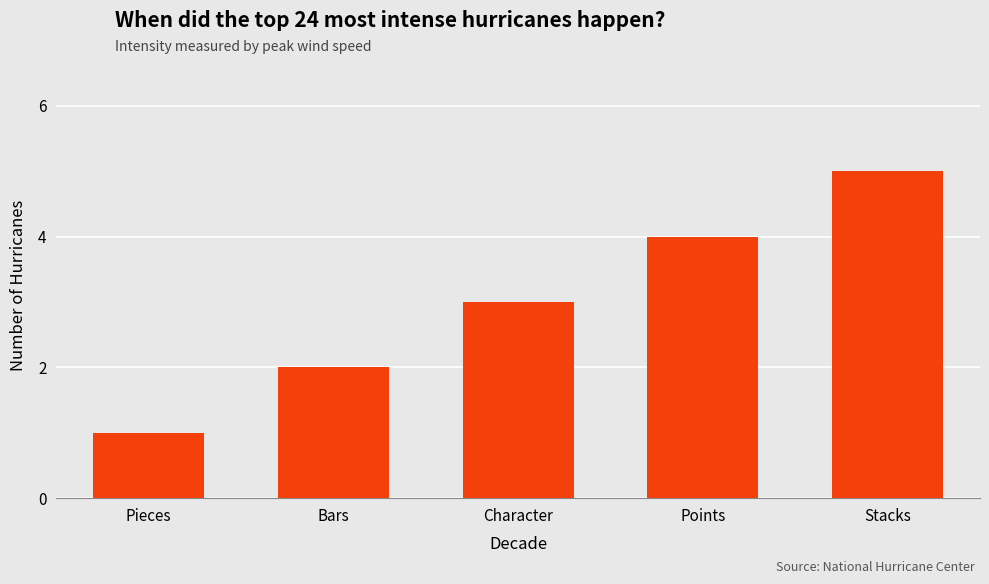

Reading right to left, what are all the values shown in this chart?

5	4	3	2	1